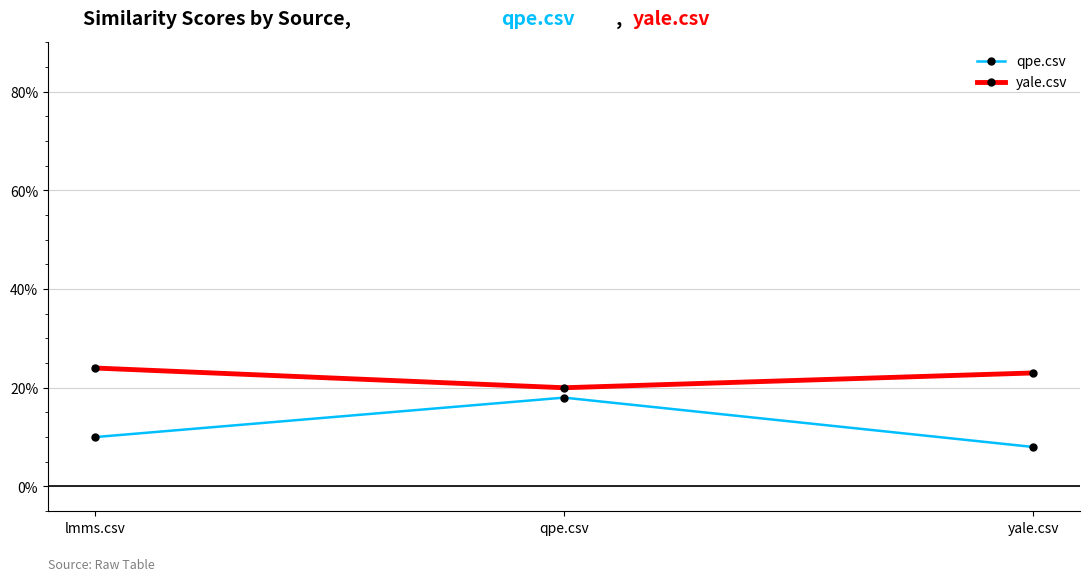

What are all the series names shown in the legend?

qpe.csv, yale.csv